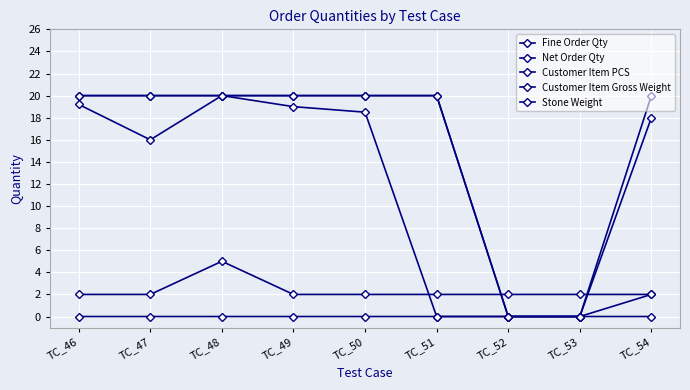

How many data points in Net Order Qty are less than 20?

3